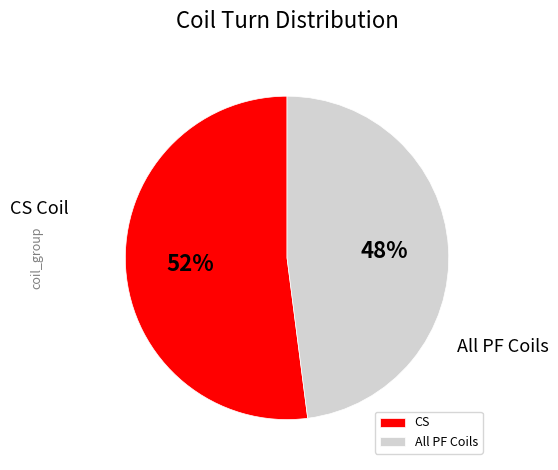

How many slices are in this pie chart?

2